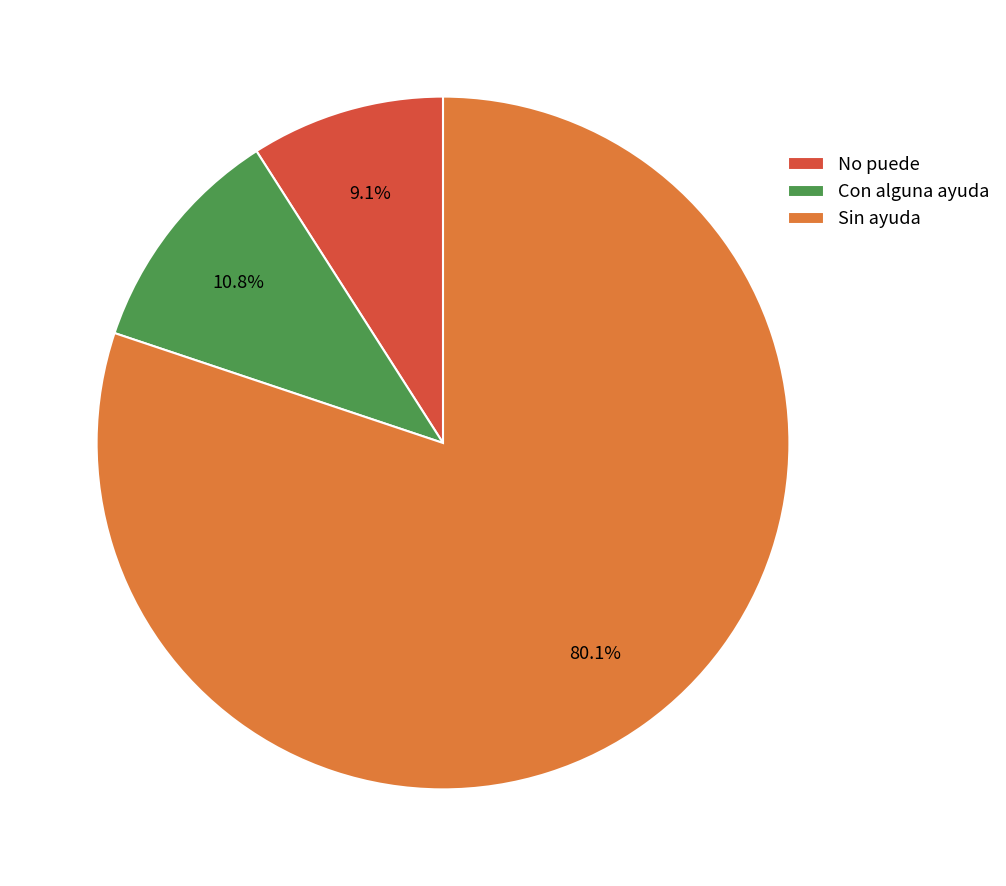

What percentage is the Sin ayuda slice, to the nearest percent?

80%